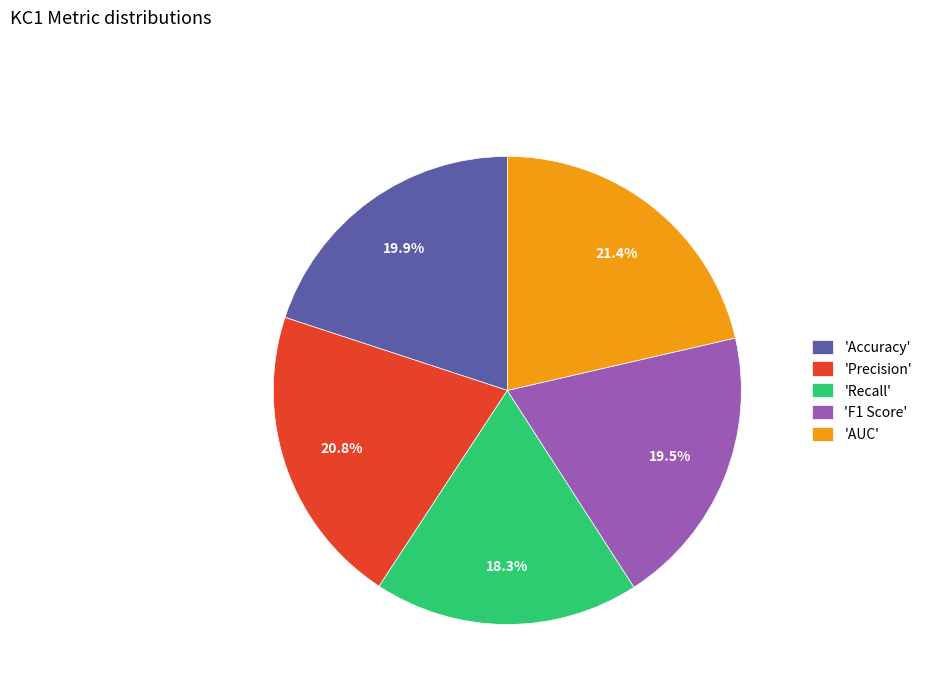

Between 'AUC' and 'F1 Score', which is larger?

'AUC'